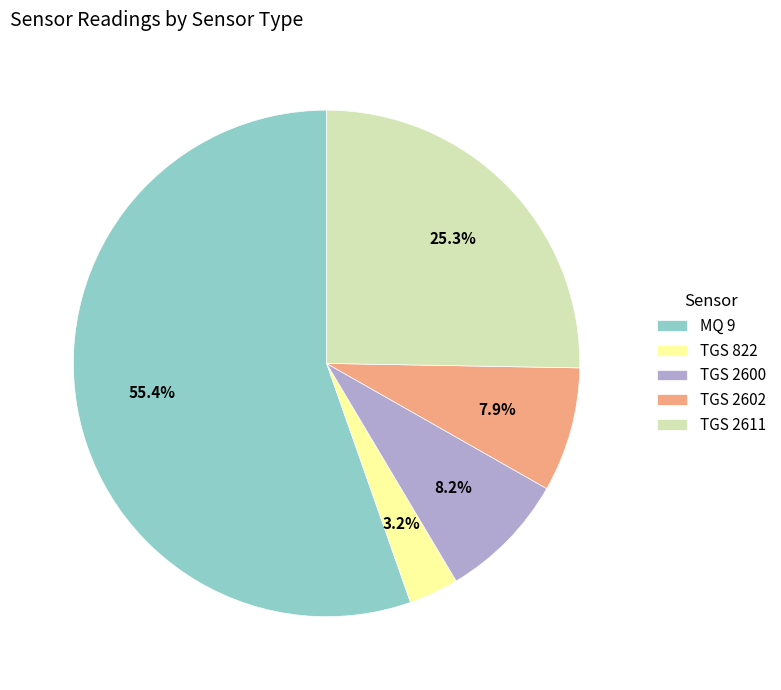

What is the ratio of the value at TGS 822 to the value at TGS 2602?

0.4